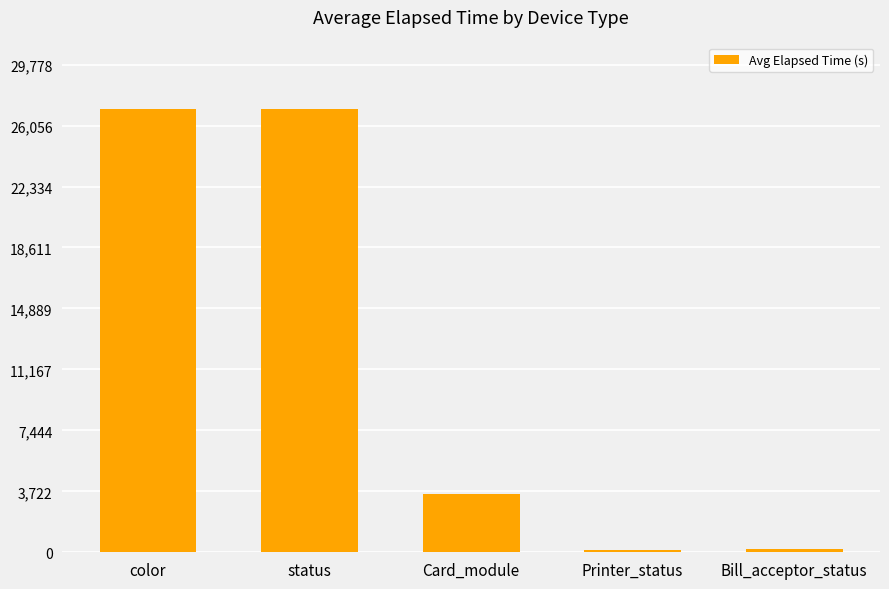

What is the maximum value shown in the chart?

27071.6